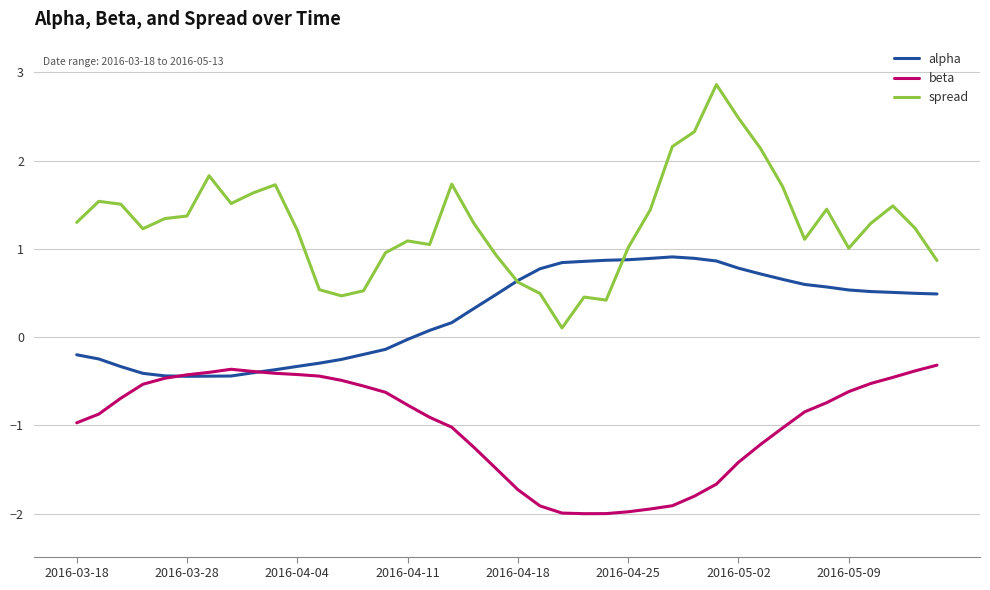

Which series has the largest total across all categories?

spread